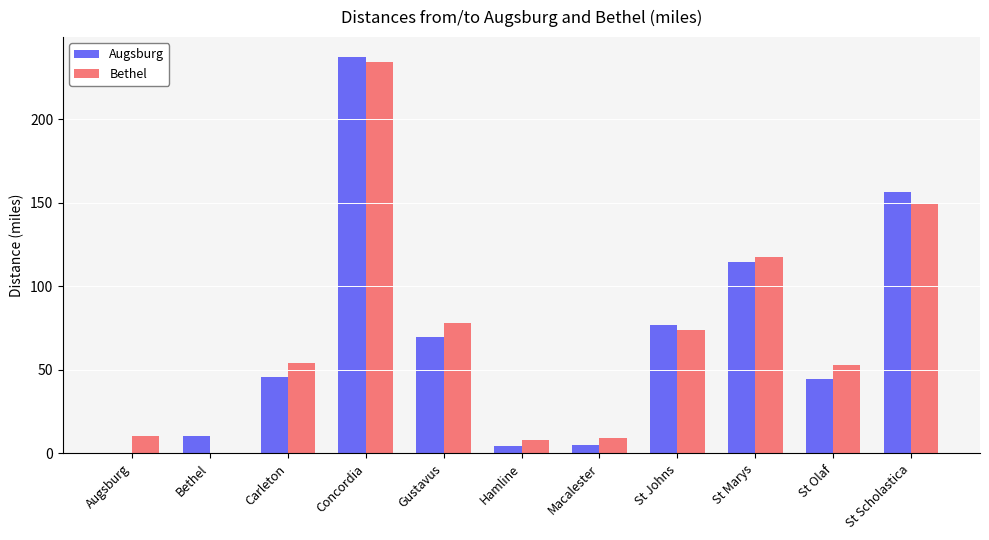

Is the value of Augsburg at Bethel greater than the value of Bethel at Bethel?

Yes